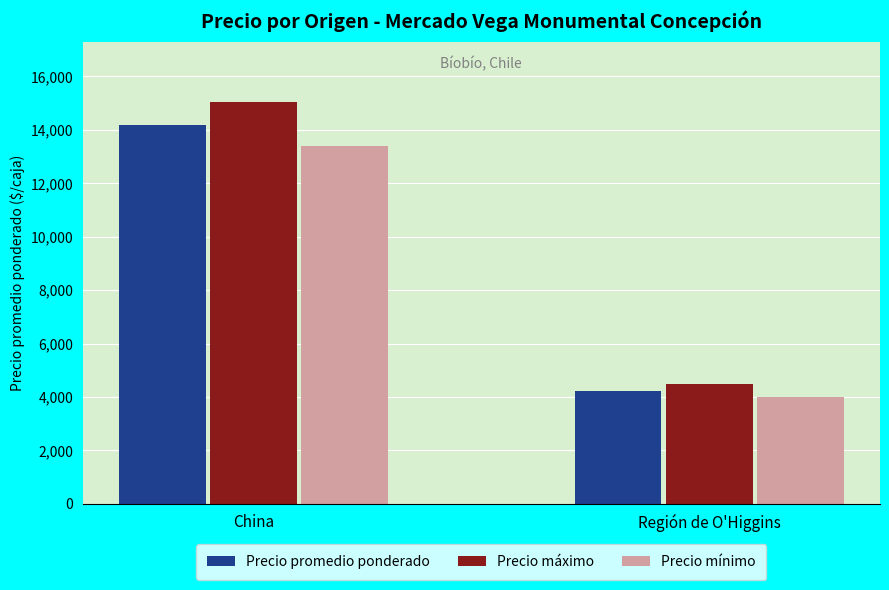

Reading left to right, what are all the values shown in this chart?

Precio promedio ponderado: 14200	4231
Precio máximo: 15050	4500
Precio mínimo: 13400	4000